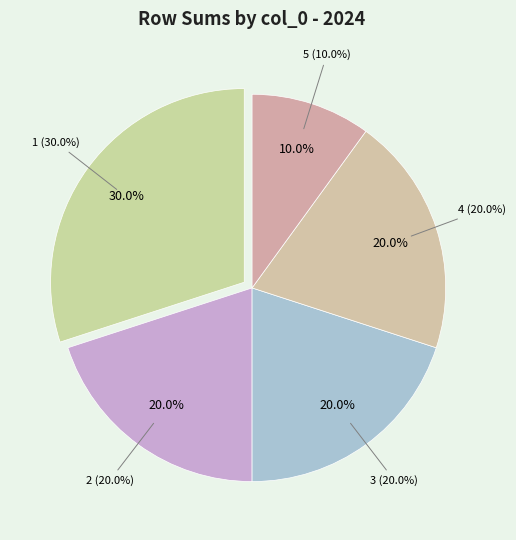

What is the ratio of the value at 2 to the value at 4?

1.0